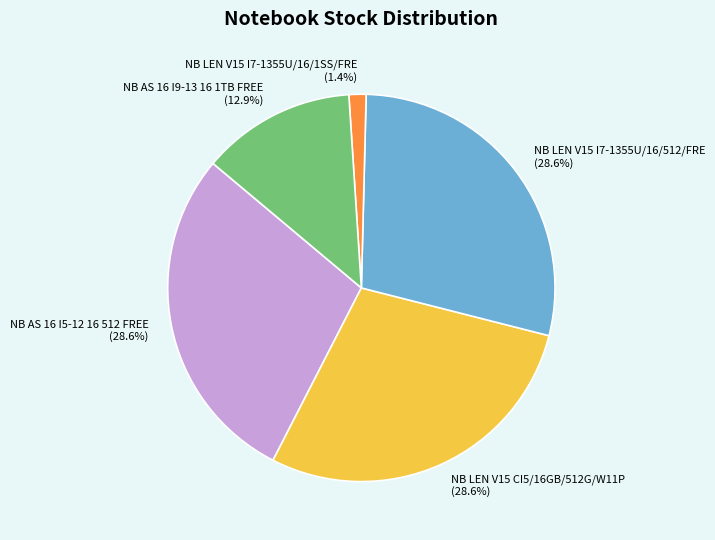

How many segments does this pie chart have?

5